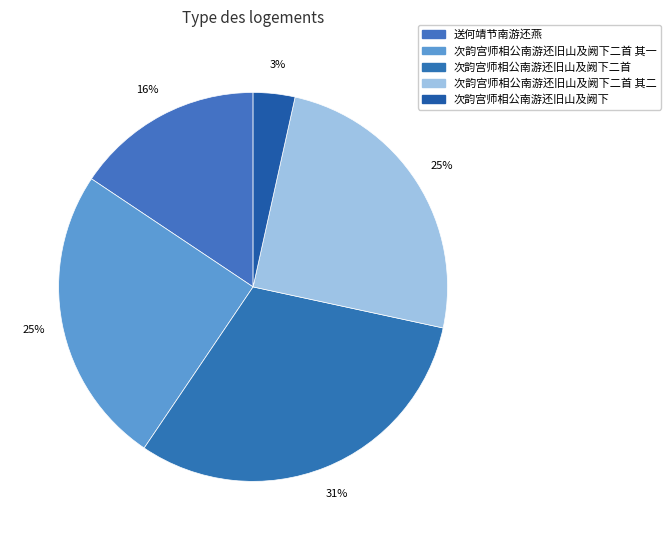

What is the change in value from 次韵宫师相公南游还旧山及阙下二首 其一 to 次韵宫师相公南游还旧山及阙下二首 其二?

-1